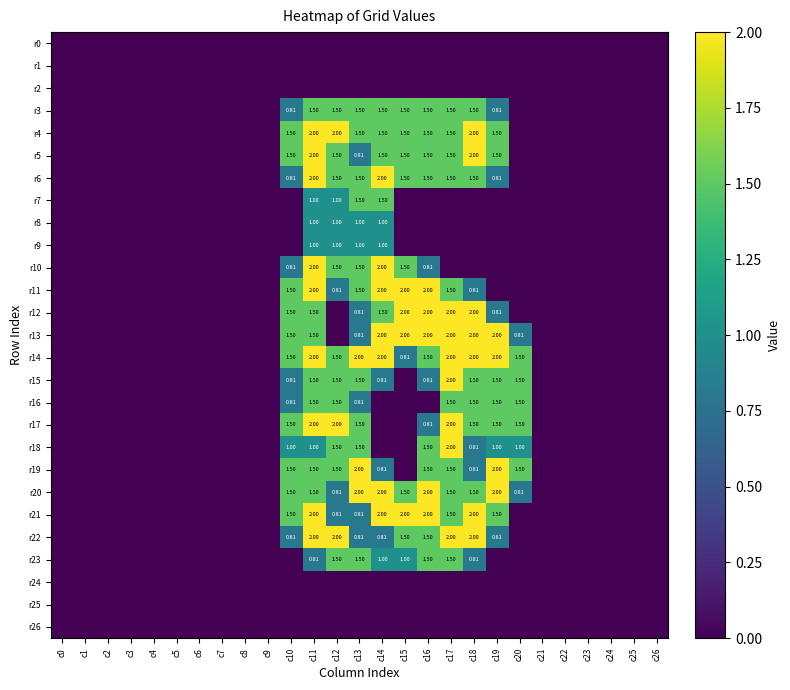

At which category is the sum across all series the highest?

c11